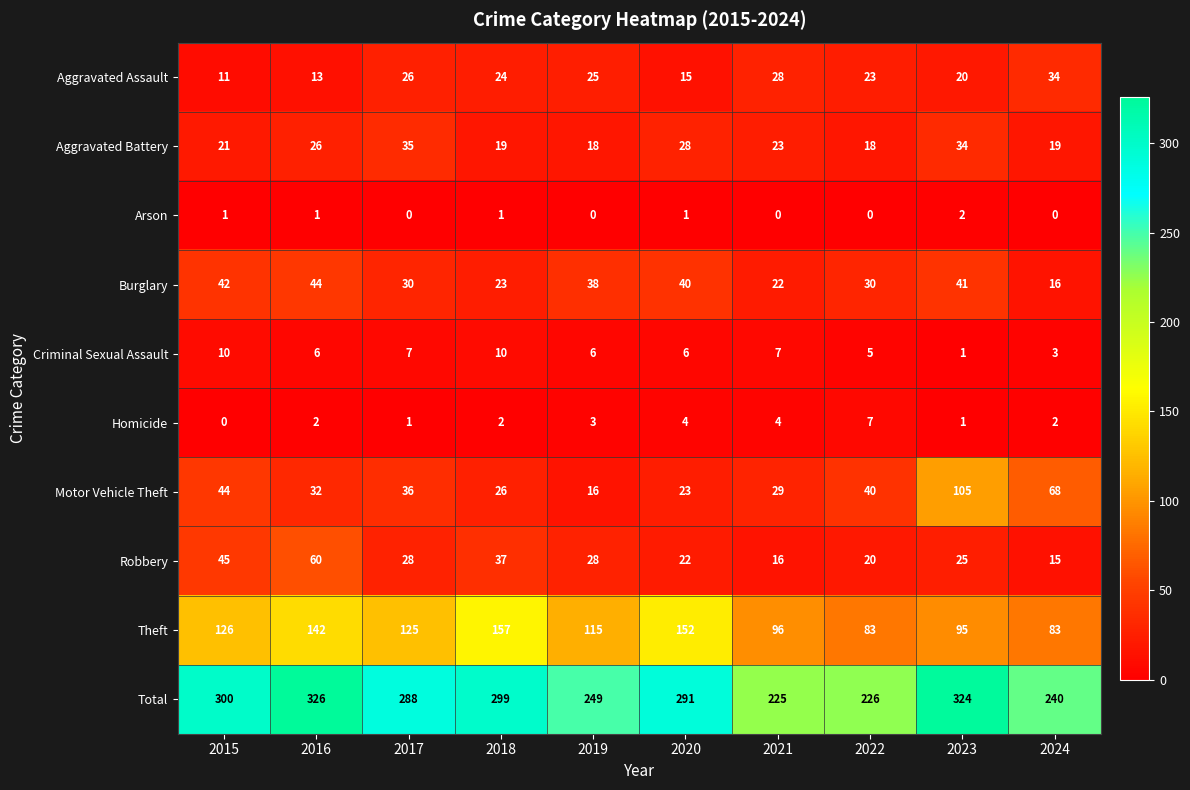

Which series changed the most between 2019 and 2023?

Motor Vehicle Theft